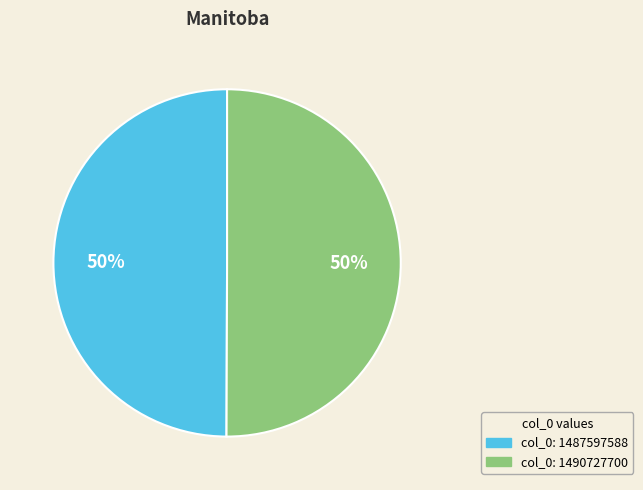

What is the ratio of the value at col_0: 1490727700 to the value at col_0: 1487597588?

1.0